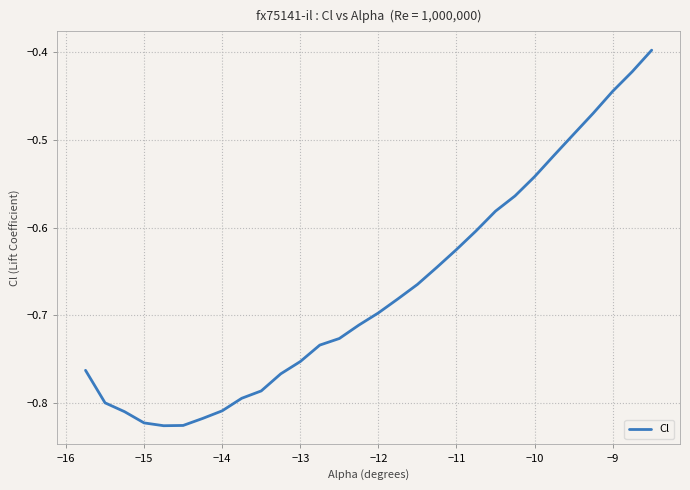

How many lines are shown in the chart?

1